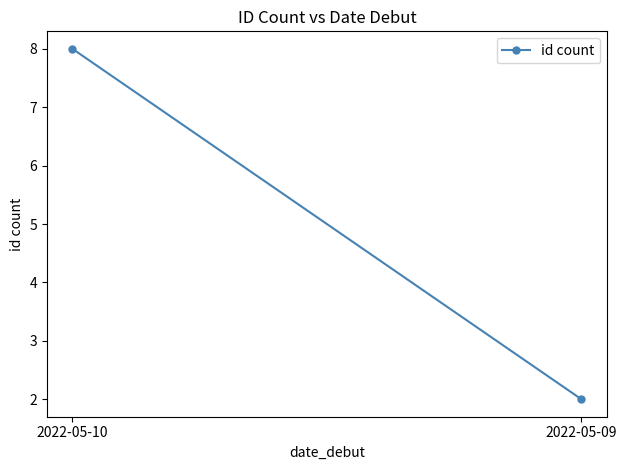

What is the average value?

5